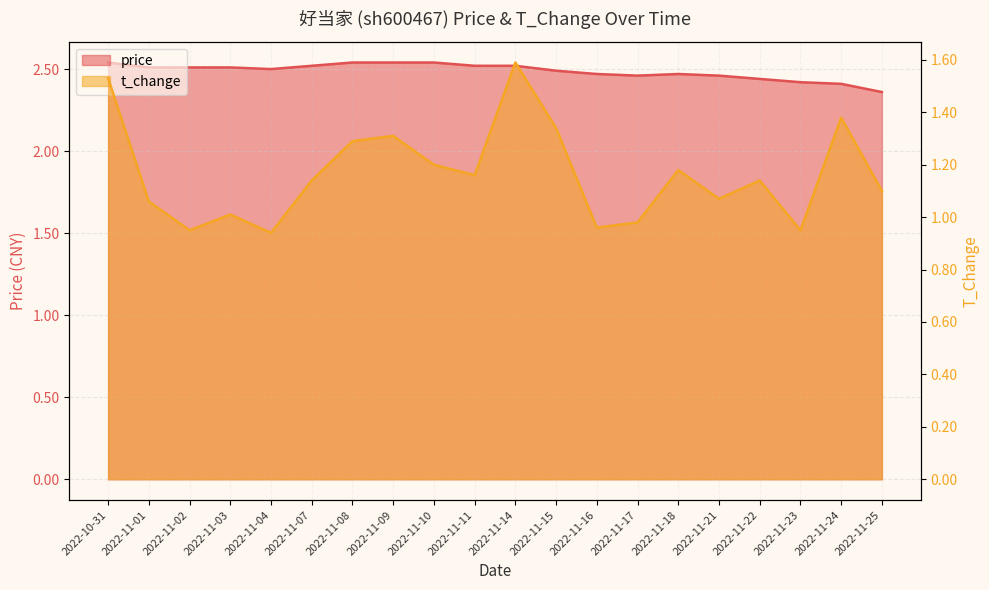

What is the difference between the second highest and second lowest values in the price series?

0.1